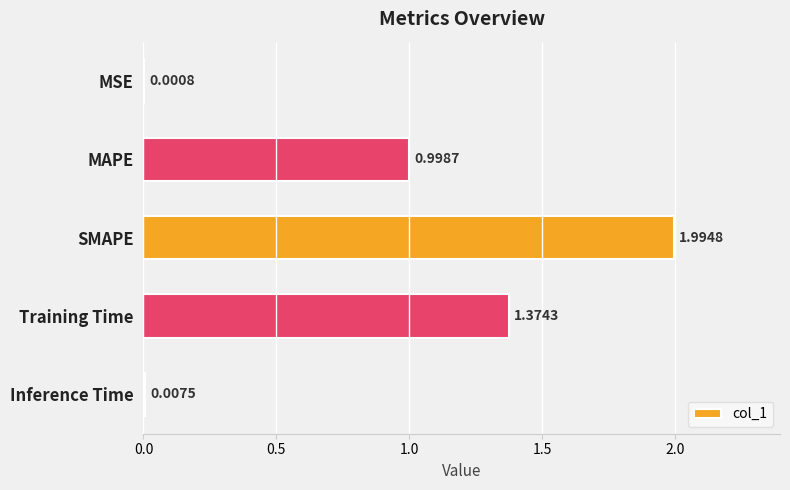

Between MAPE and Inference Time, which is larger?

MAPE